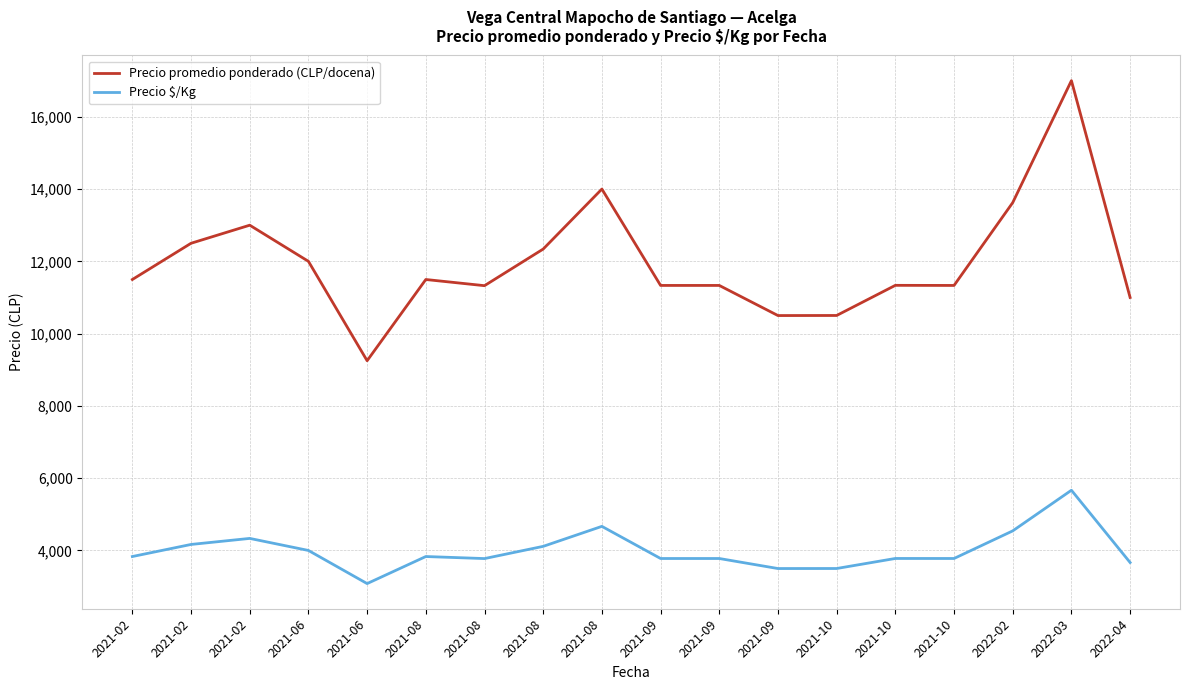

True or false: Precio promedio ponderado (CLP/docena) and Precio $/Kg cross at least once.

False